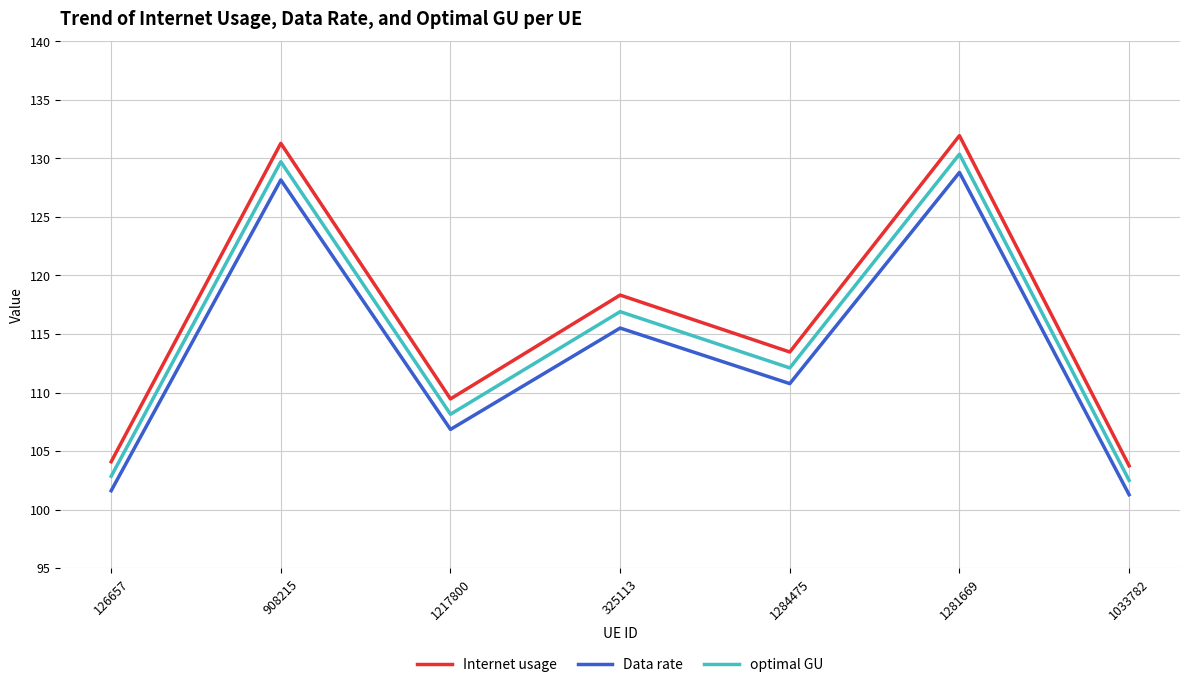

What position from the left is 1033782?

7